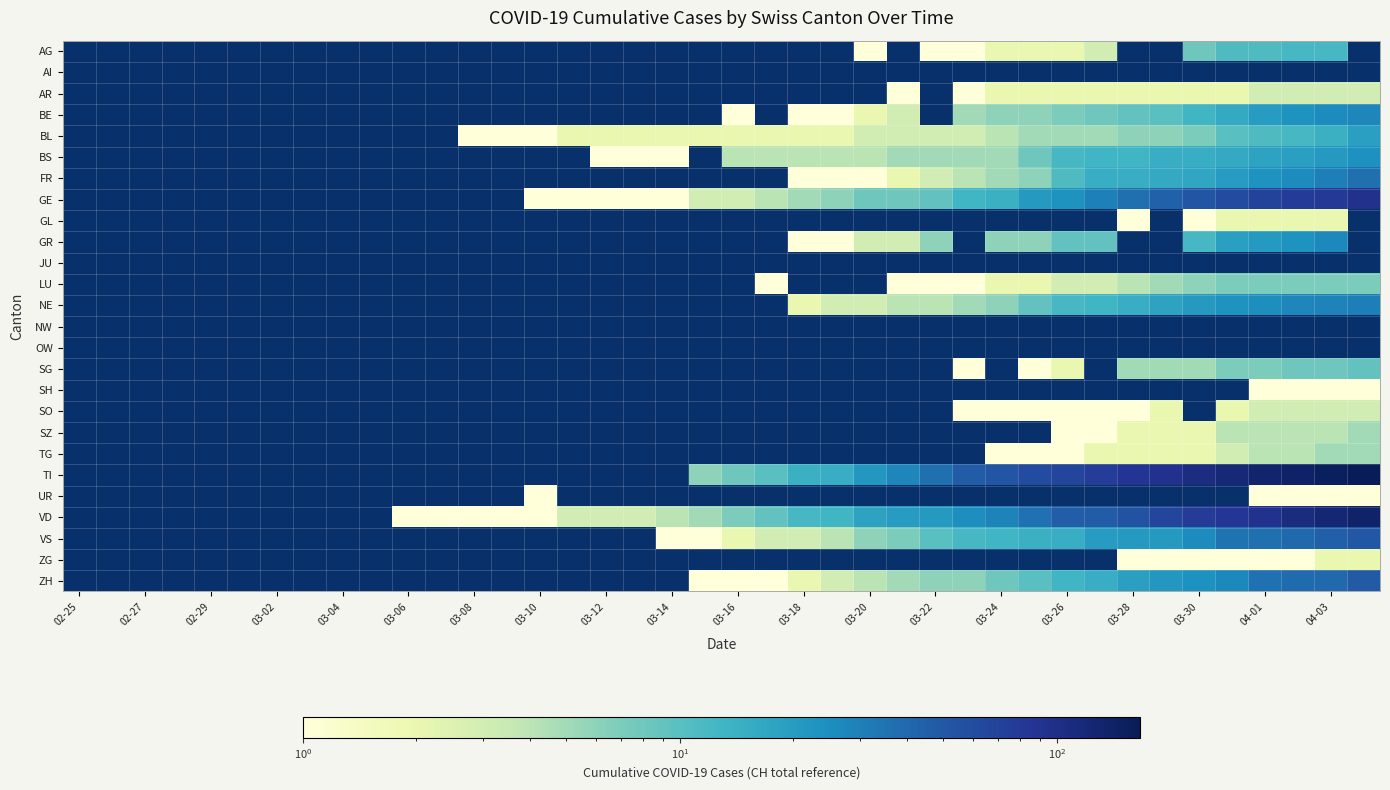

Which series has the largest total across all categories?

TI